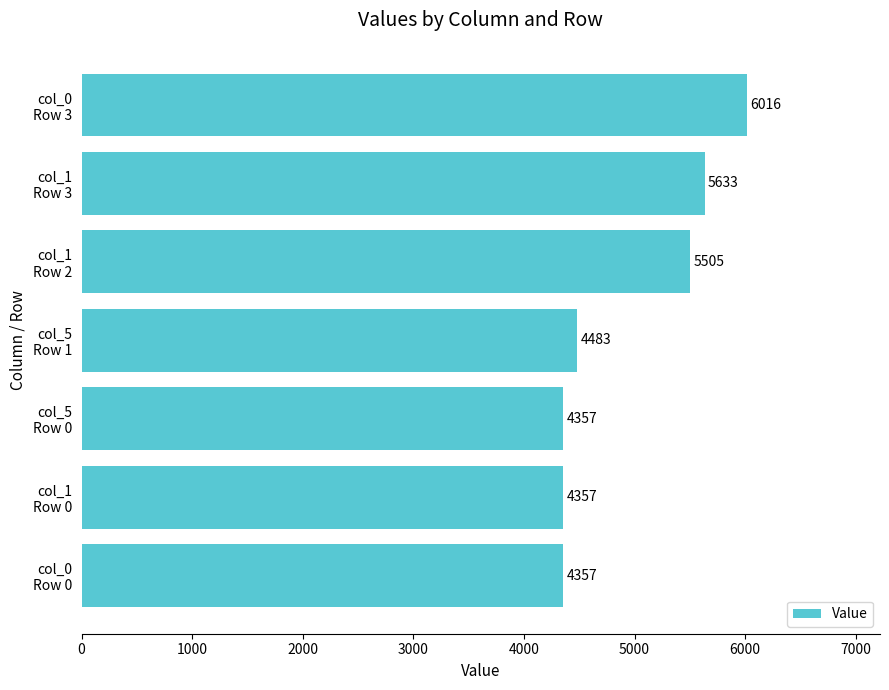

What is the difference between the maximum and minimum values?

1659